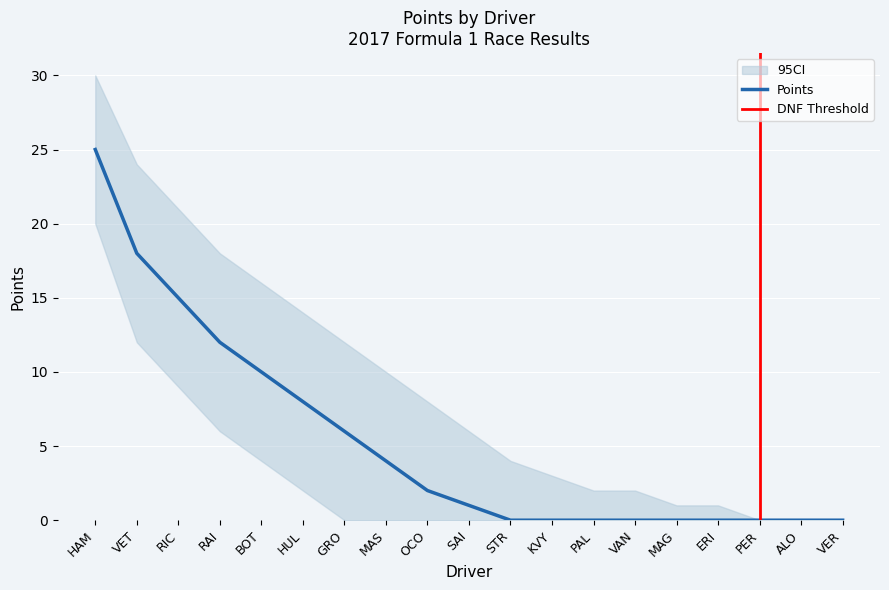

At how many categories does at least one series exceed 5?

10